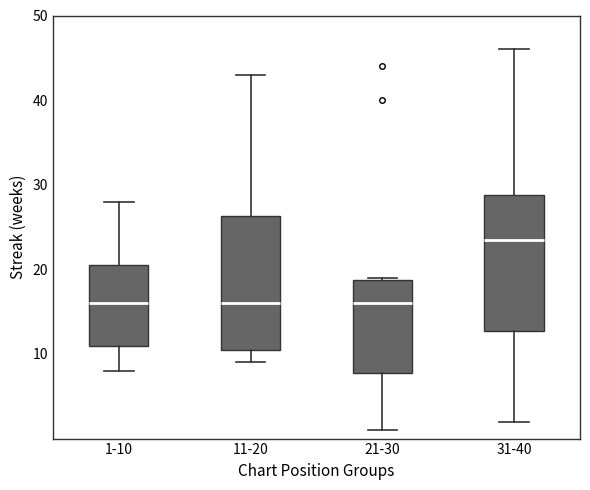

Reading left to right, transcribe this box plot: for each box, give where its median line is, the range the box spans, and where its two whiskers end, as read against the y-axis. The values are not printed on the chart, so give them approximately, as read against the axis.

1-10: median 16, box 11 to 21, whiskers 8 to 28
11-20: median 16, box 11 to 26, whiskers 9 to 43
21-30: median 16, box 8 to 19, whiskers 1 to 19
31-40: median 24, box 13 to 29, whiskers 2 to 46